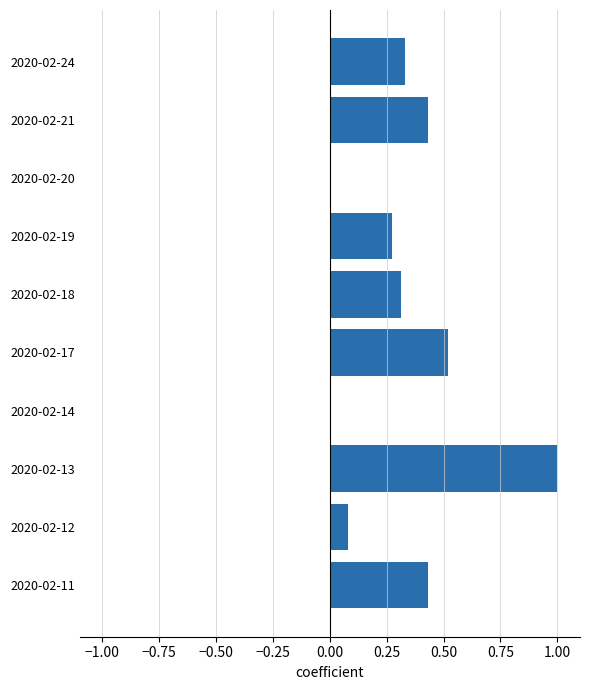

True or false: the data shows 1.5 at 2020-02-13.

False